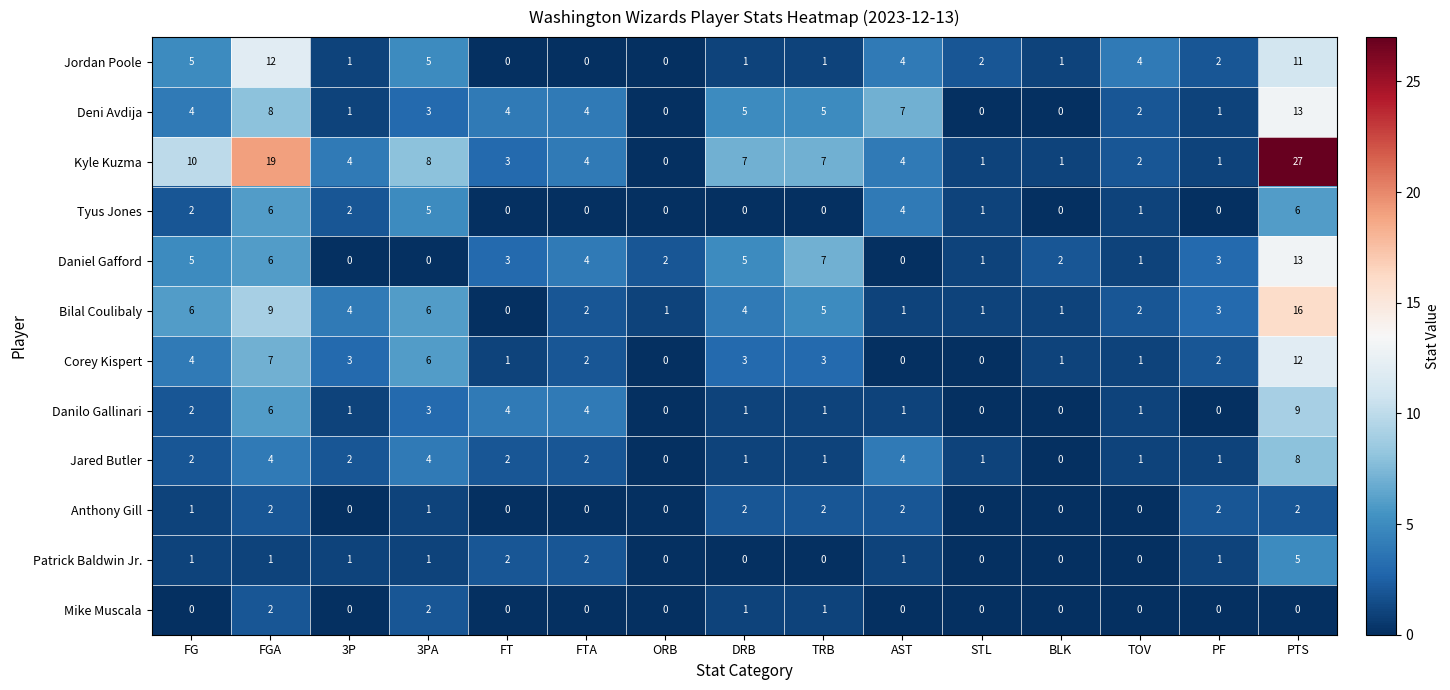

Which series has the largest range (max minus min)?

Kyle Kuzma